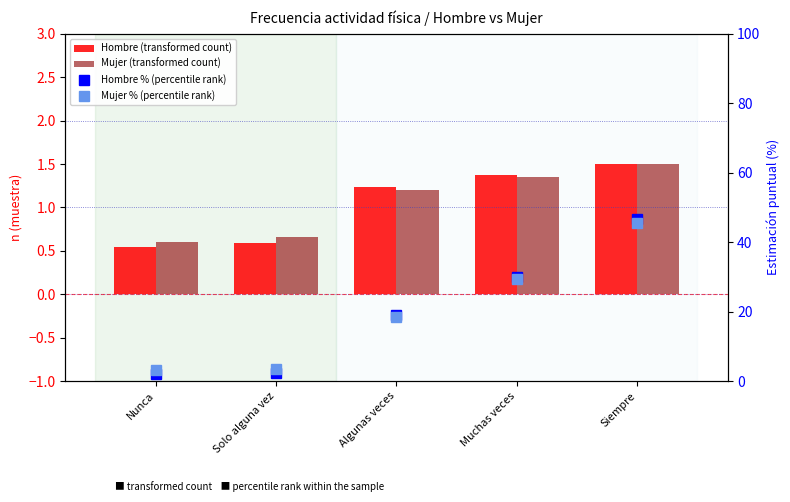

At which label does Hombre (transformed count) reach its peak?

Siempre